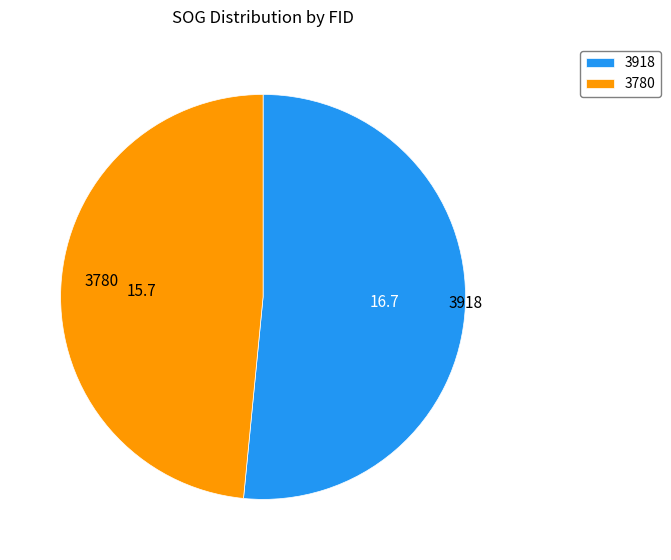

Rank the categories by value from lowest to highest.

3780, 3918